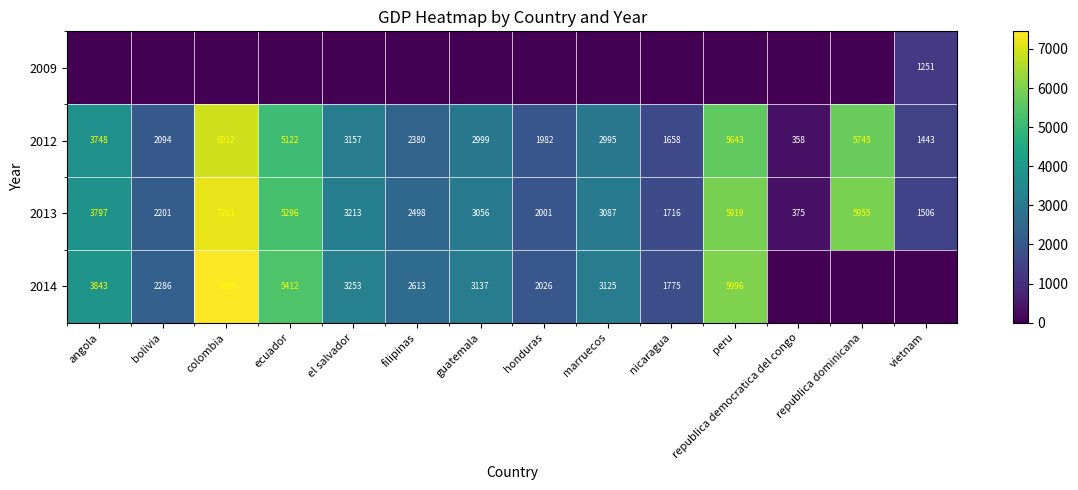

What is the difference between the 2012 values at colombia and el salvador?

3755